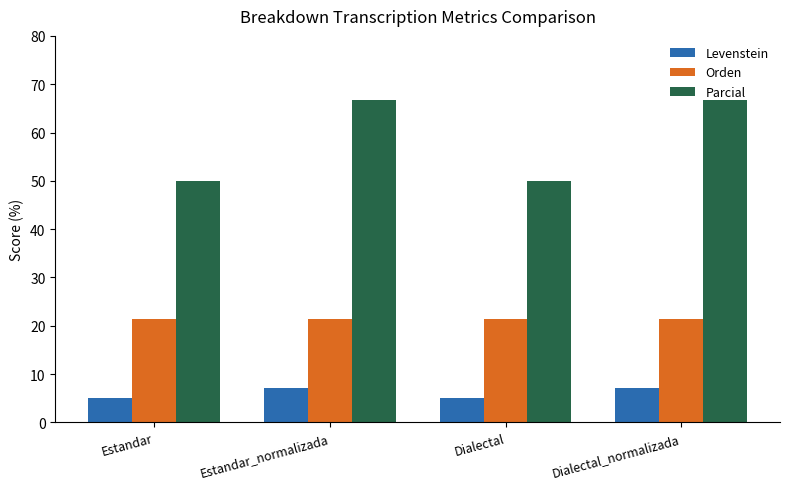

What is the greatest value displayed?

66.7